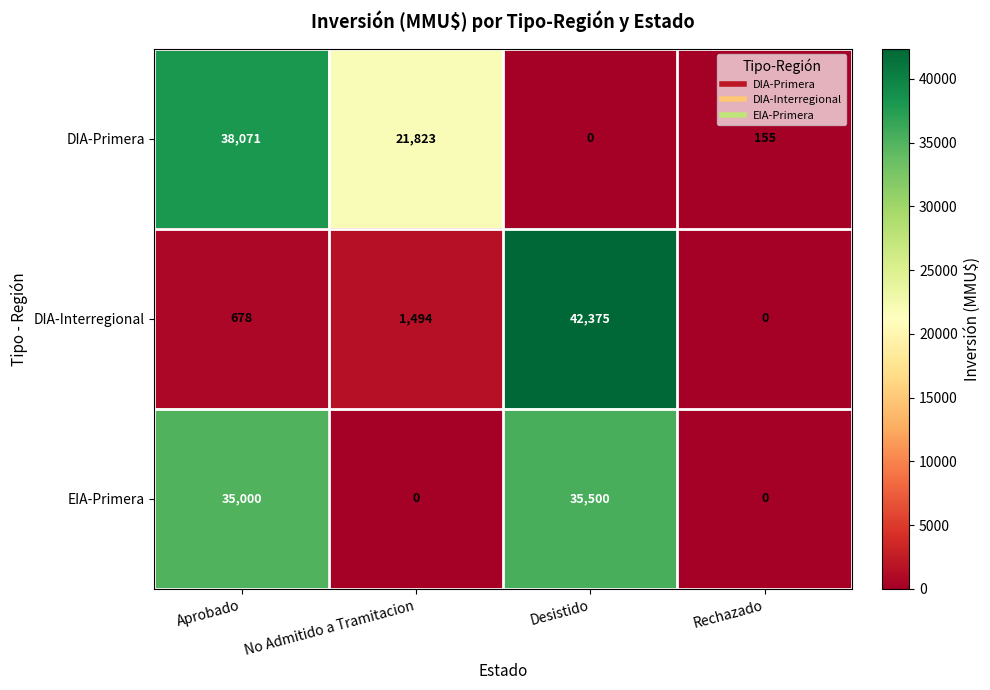

What is the maximum value shown in the chart?

42375